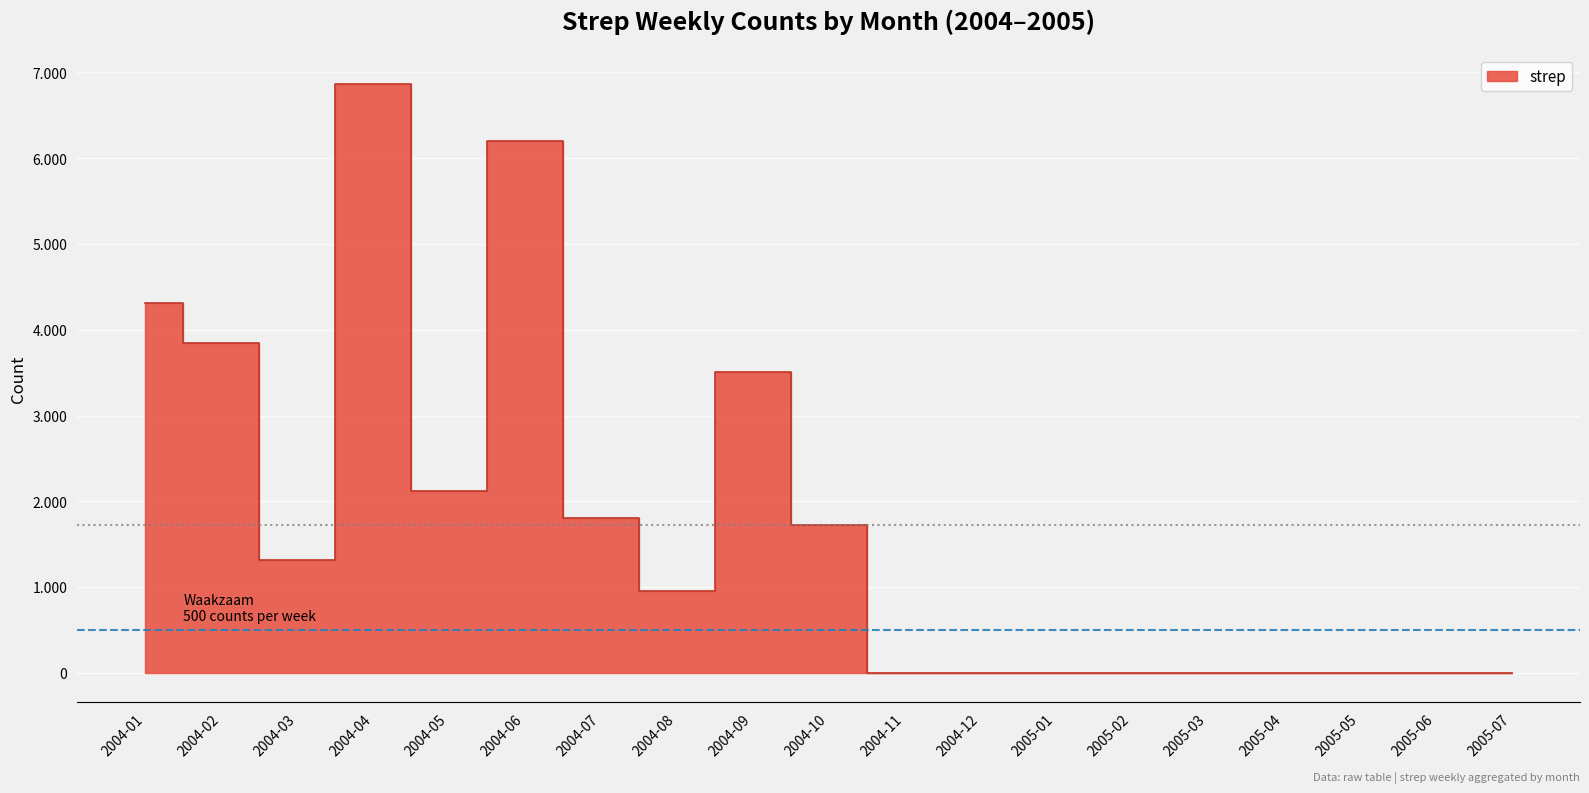

Which label corresponds to the smallest value in the chart?

2004-11